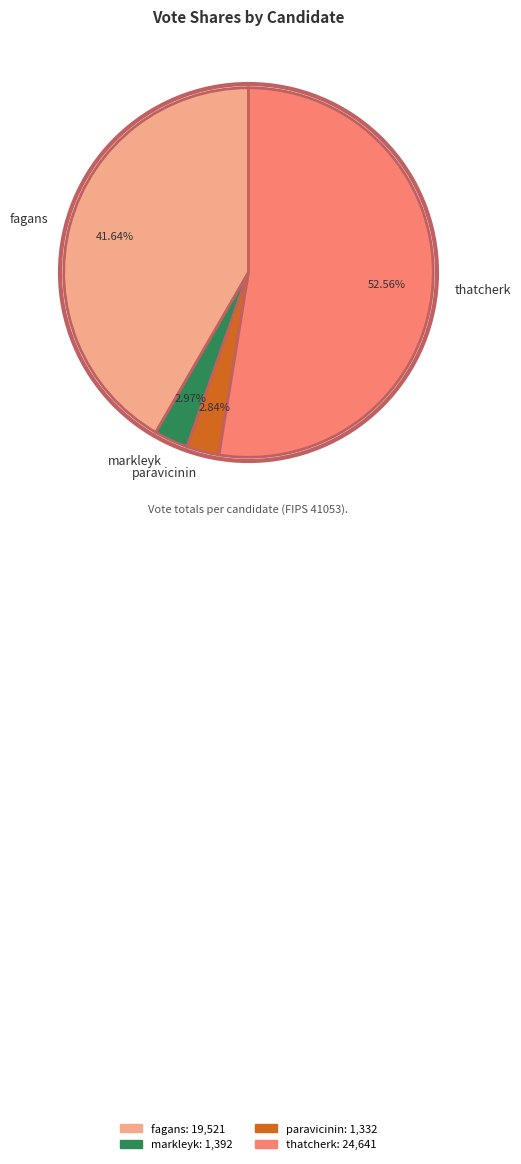

To the nearest percent, what is the difference between the paravicinin and thatcherk slice percentages?

50%